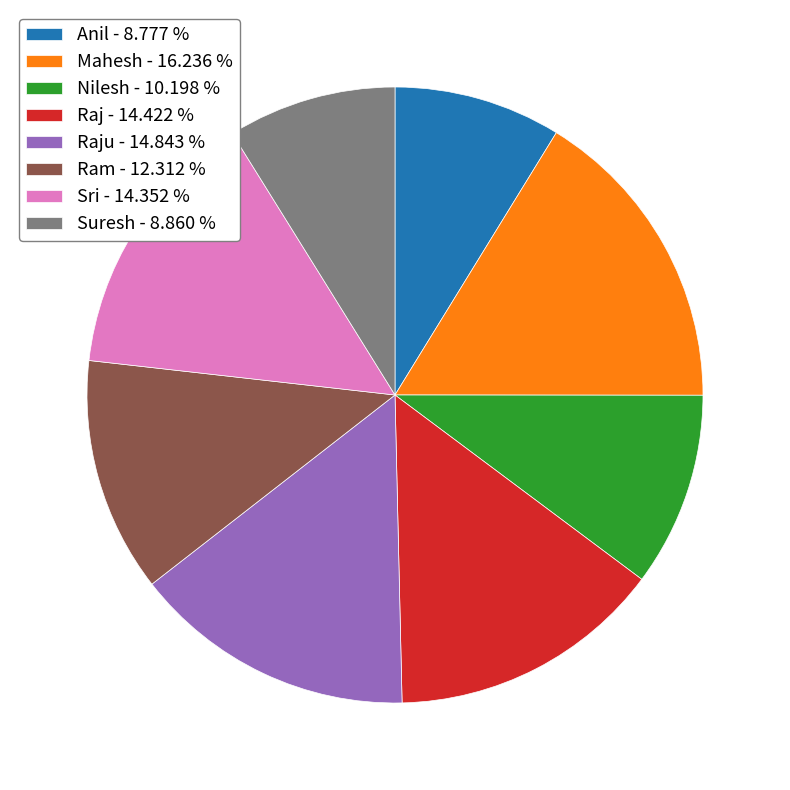

Is there a majority slice in this chart?

No